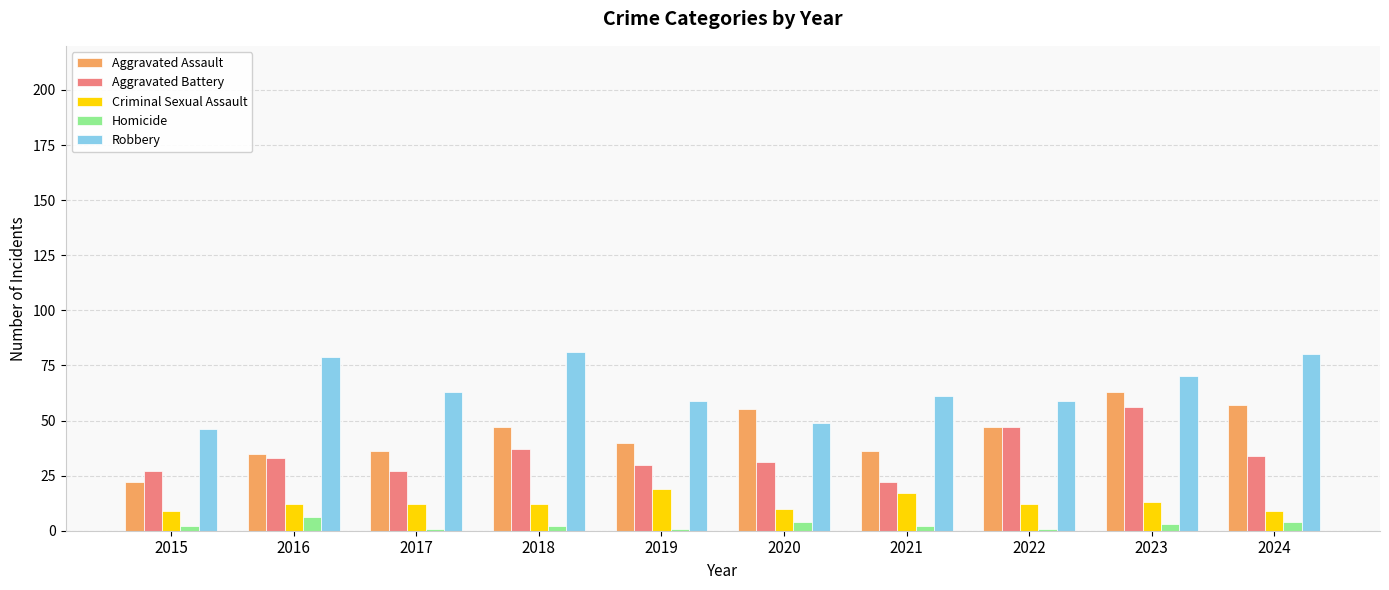

At which category is the sum across all series the highest?

2023